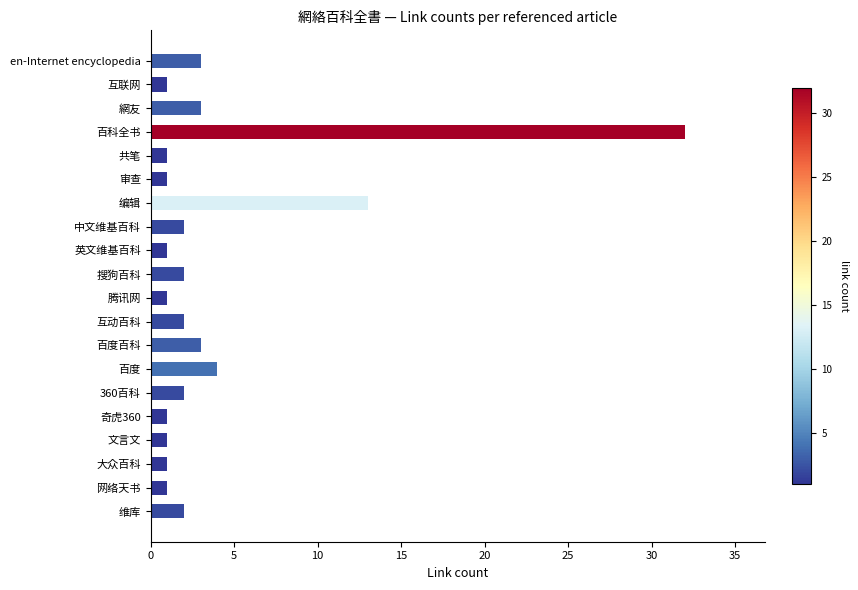

Is it true that the value at 中文维基百科 is 2?

True